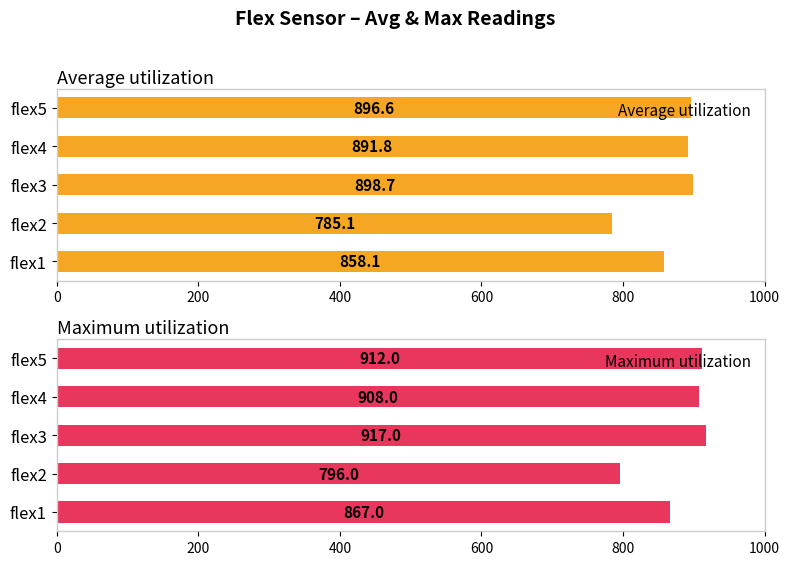

What is the minimum value for Average utilization?

785.1